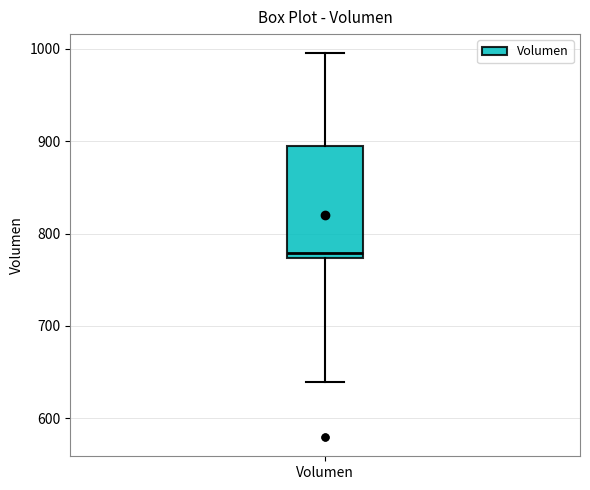

Transcribe this box plot: give where the median line is, the range the box spans, and where the two whiskers end, as read against the y-axis. The values are not printed on the chart, so give them approximately, as read against the axis.

median 780, box 770 to 890, whiskers 640 to 1000